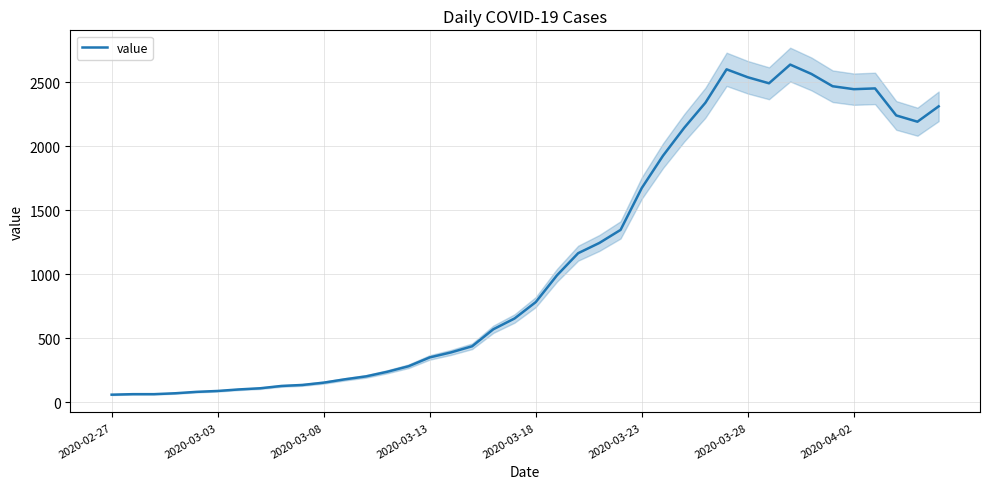

How many lines are shown in the chart?

1